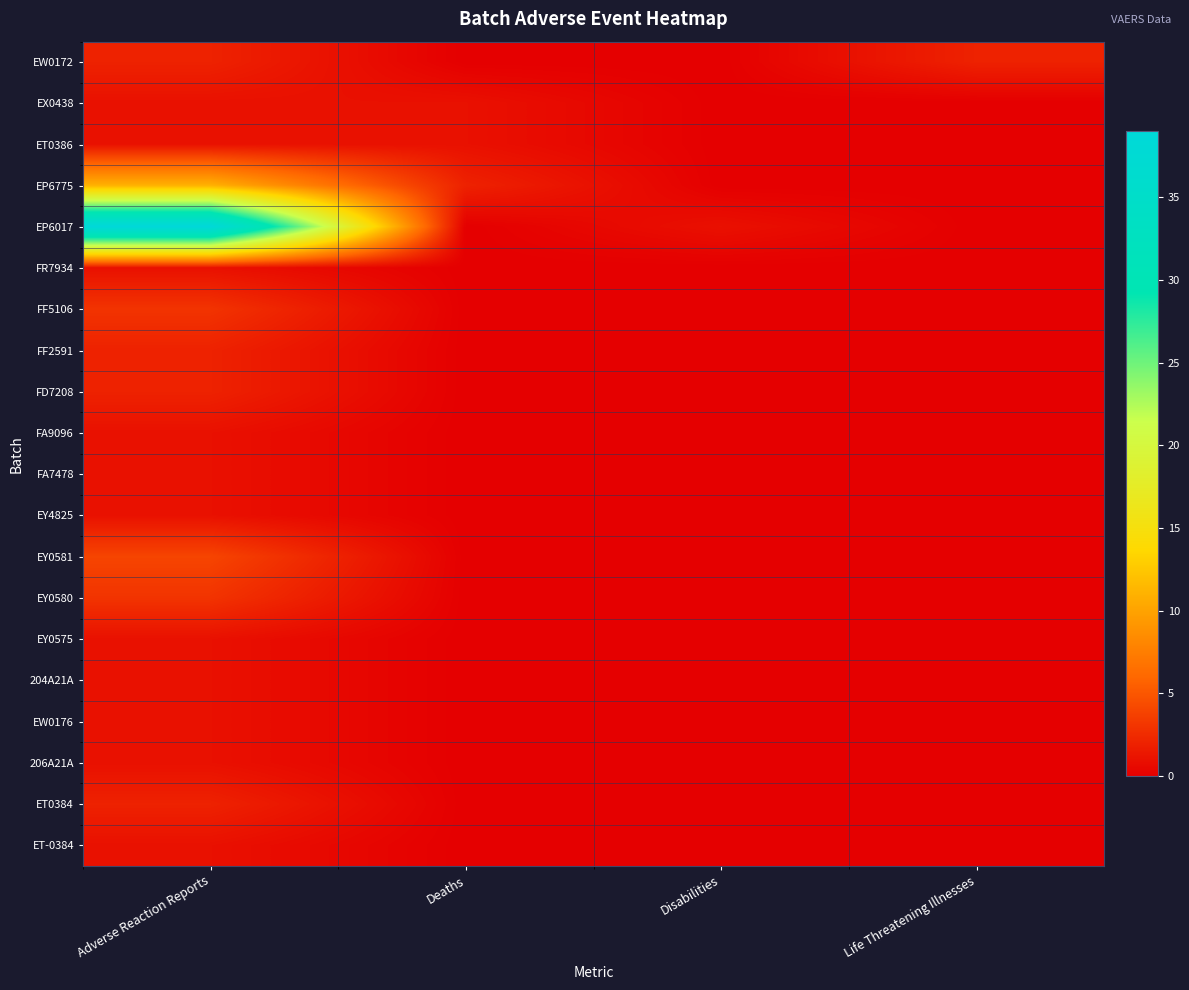

Between Life Threatening Illnesses and Adverse Reaction Reports, which is larger?

Life Threatening Illnesses